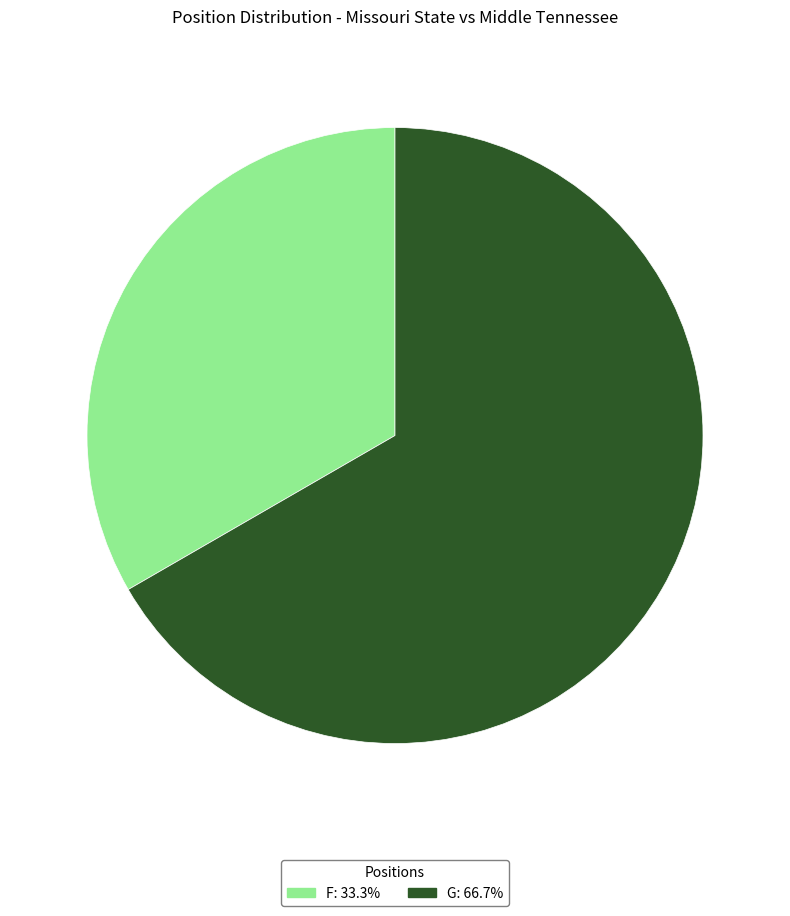

How many segments does this pie chart have?

2